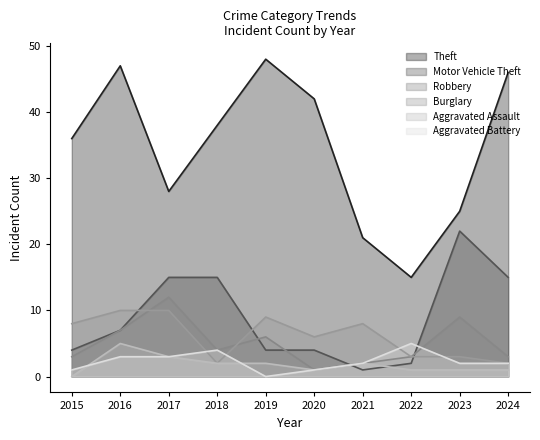

Between which two adjacent categories do Aggravated Battery and Burglary first intersect?

2017 and 2018